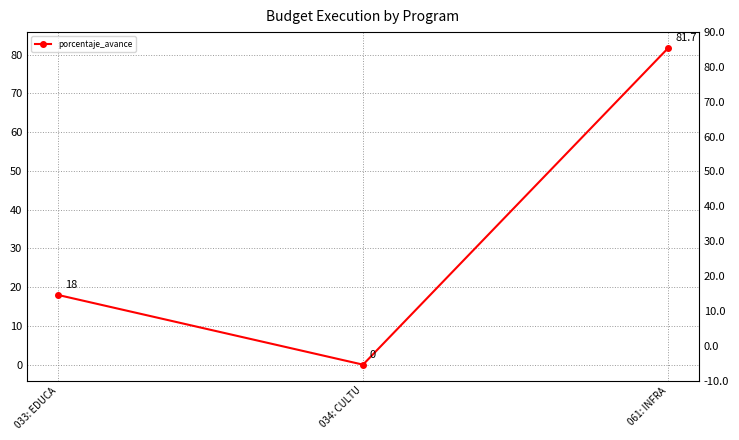

List the labels in order of value, smallest first.

034: CULTU, 033: EDUCA, 061: INFRA